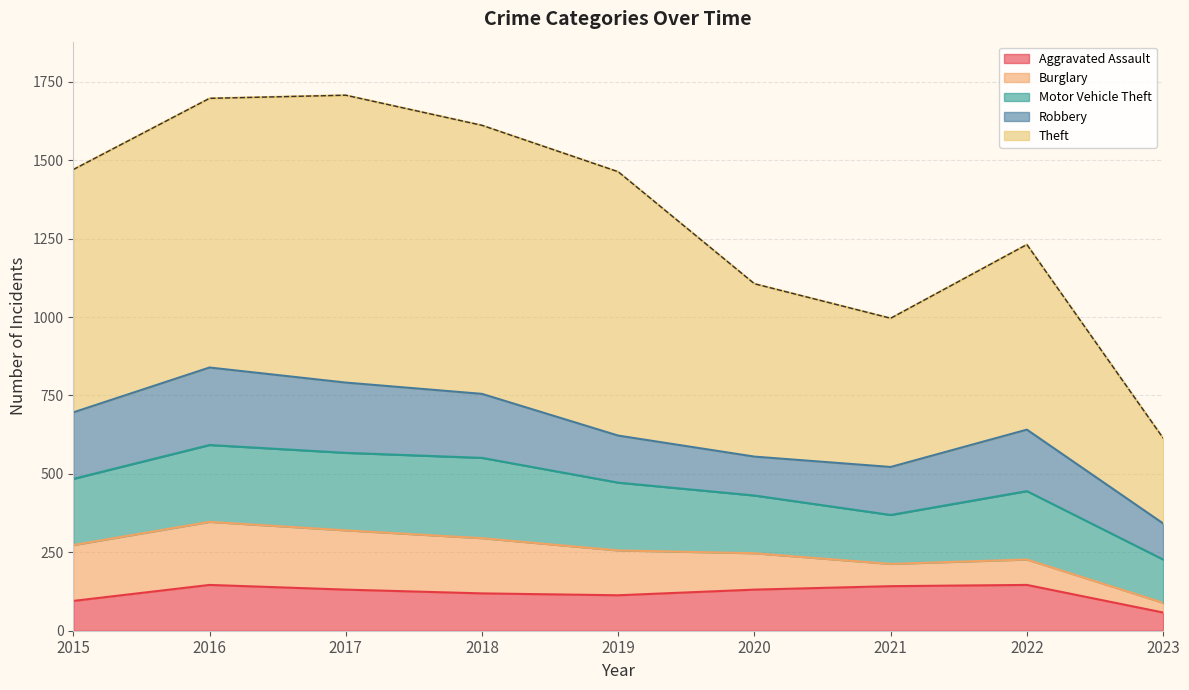

Where is Motor Vehicle Theft nearest to the value 197?

2020